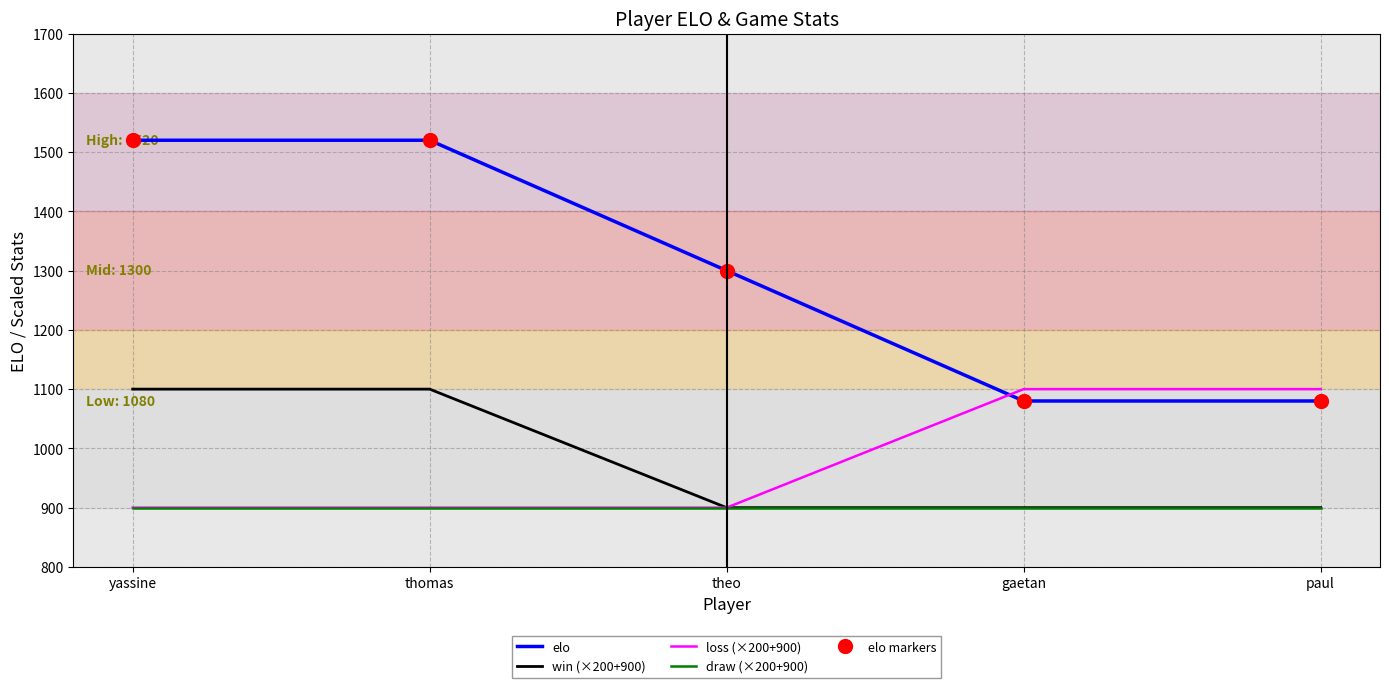

Reading left to right, list all the values displayed in this chart.

elo: 1520	1520	1300	1080	1080
win (×200+900): 1100	1100	900	900	900
loss (×200+900): 900	900	900	1100	1100
draw (×200+900): 900	900	900	900	900
elo markers: 1520	1520	1300	1080	1080